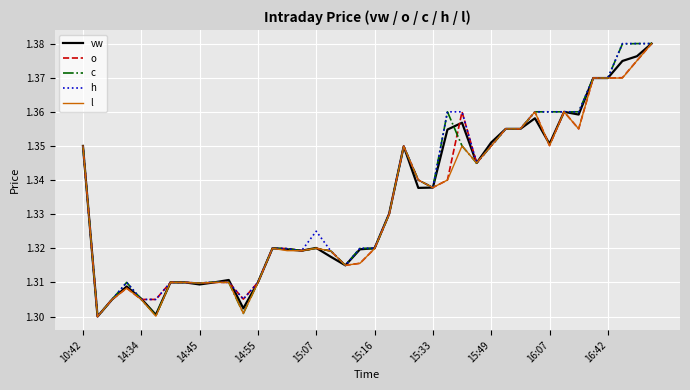

What is the value of the h point at the 24th from the left?

1.3